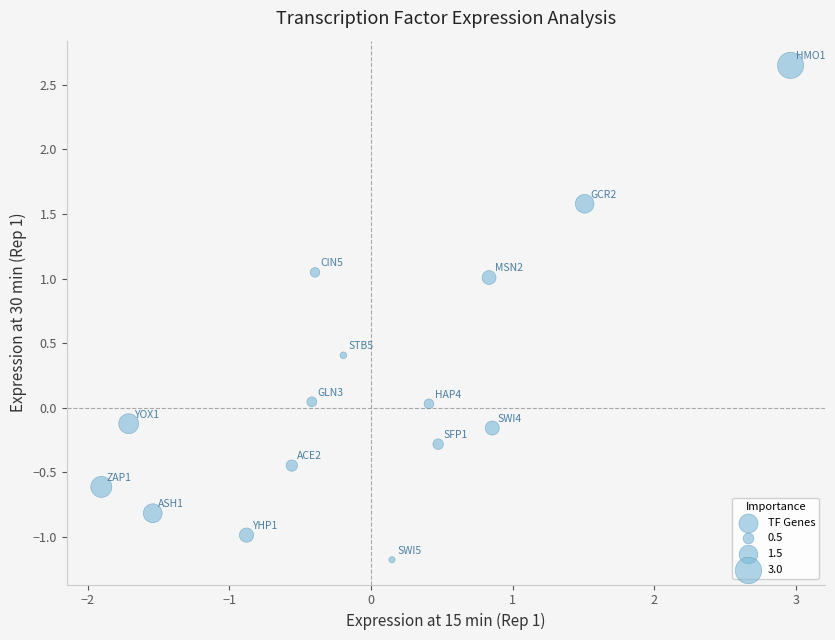

What is the range of Y values (max minus min)?

3.8